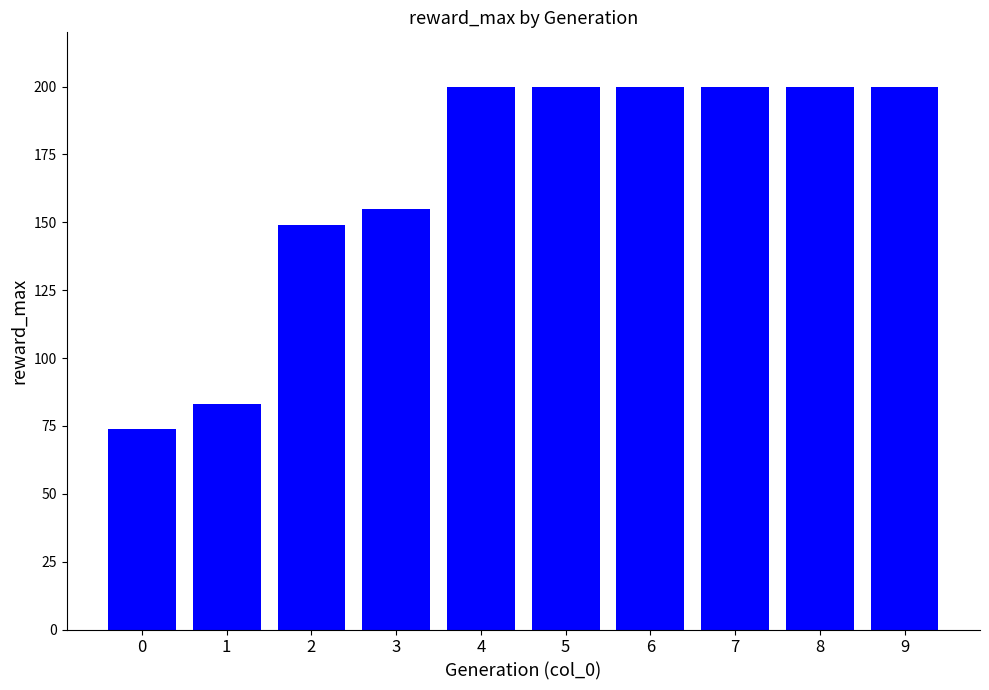

What is the difference between the values at 0 and 2?

75